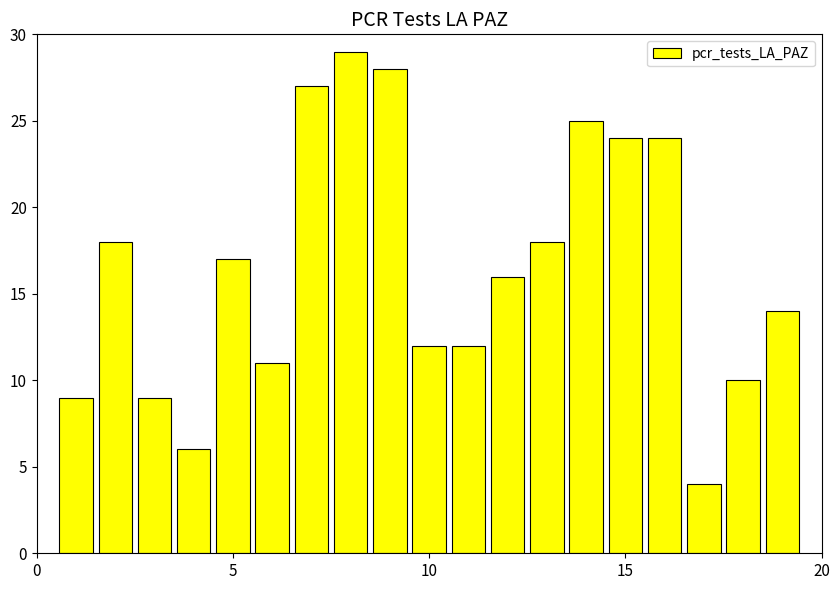

Reading left to right, transcribe all the data shown in this chart.

9	18	9	6	17	11	27	29	28	12	12	16	18	25	24	24	4	10	14